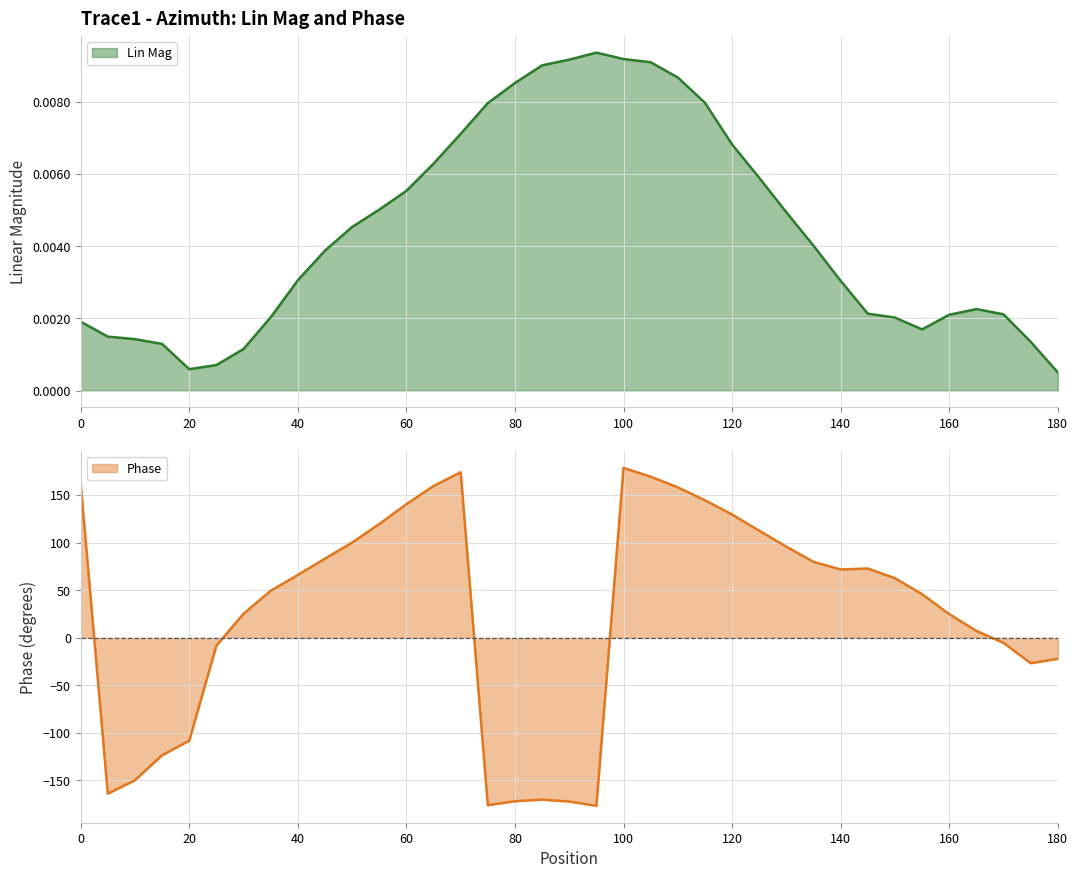

True or false: Lin Mag has more than 2 points higher than both neighbors.

False